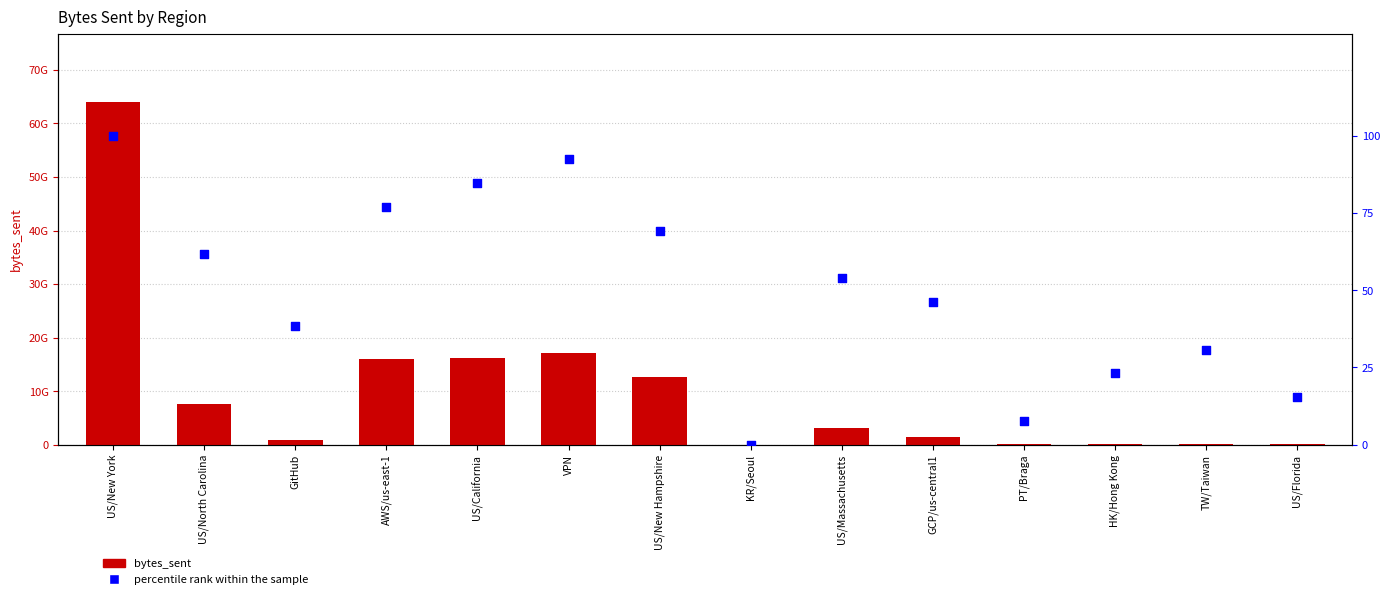

Is the value of bytes_sent at US/New York greater than the value of percentile rank within the sample at US/Florida?

Yes